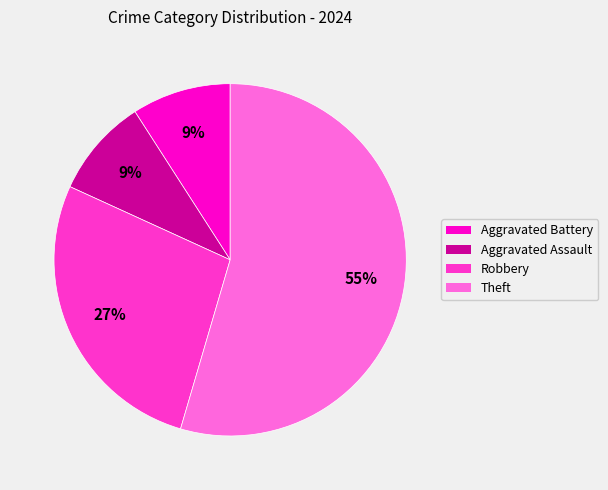

Which category accounts for the majority?

Theft